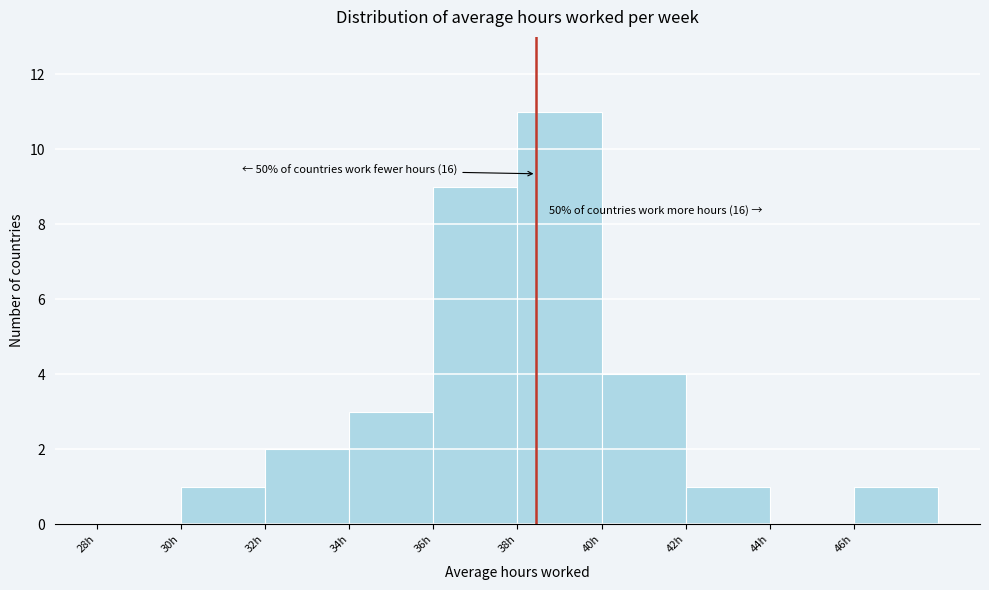

Which range on the x-axis has the tallest bar?

38 to 40